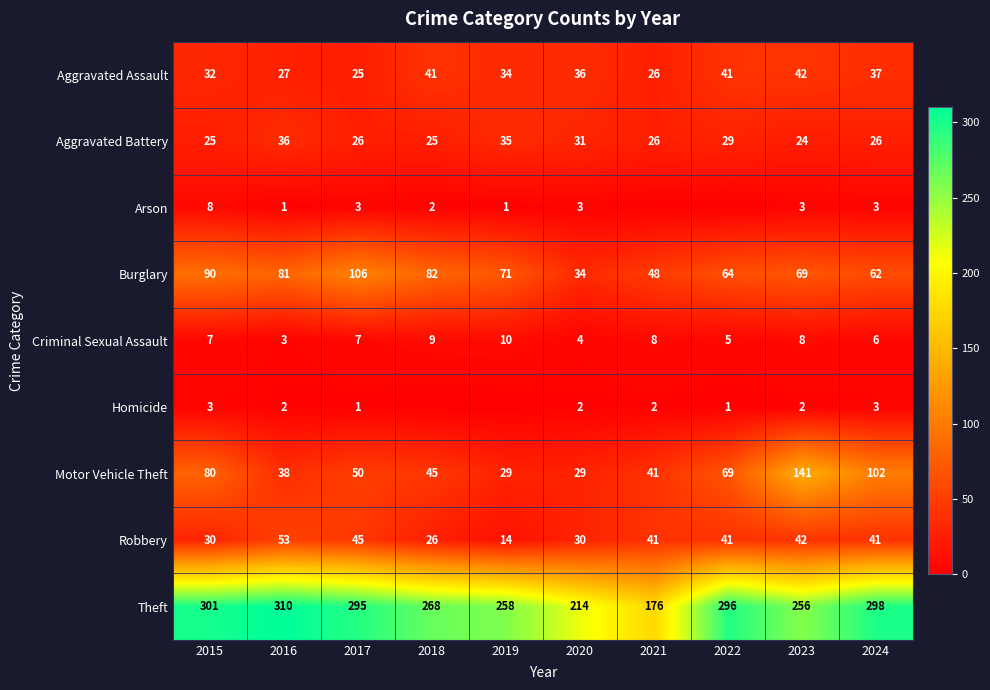

What is the difference between the maximum and minimum values in the Motor Vehicle Theft series?

112